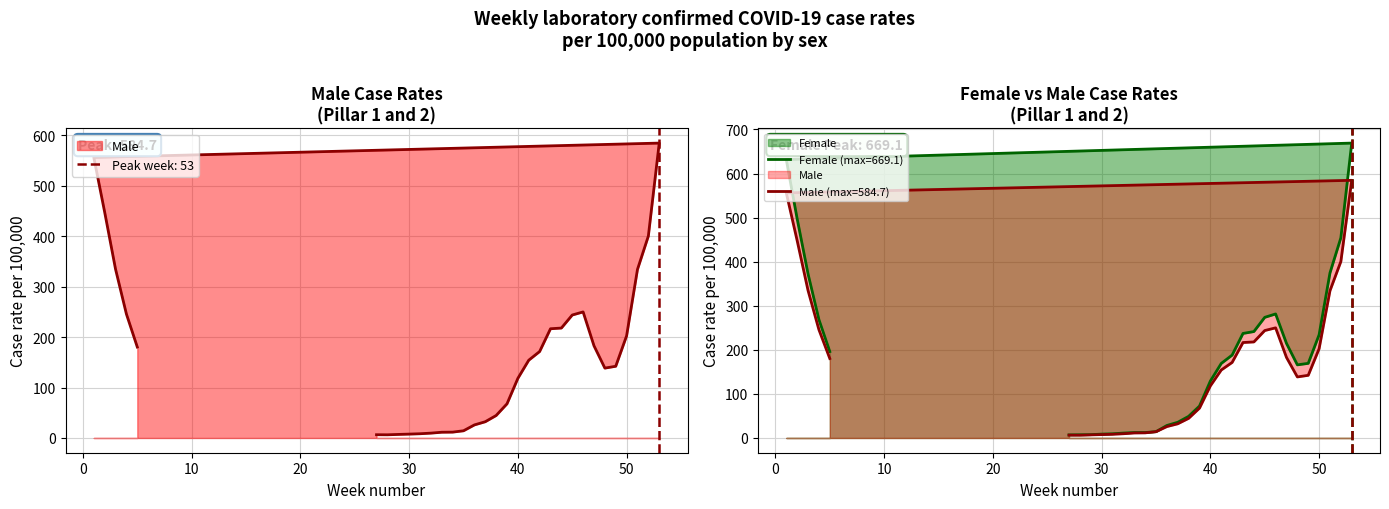

What is the difference between the maximum and minimum values in the Female series?

662.2